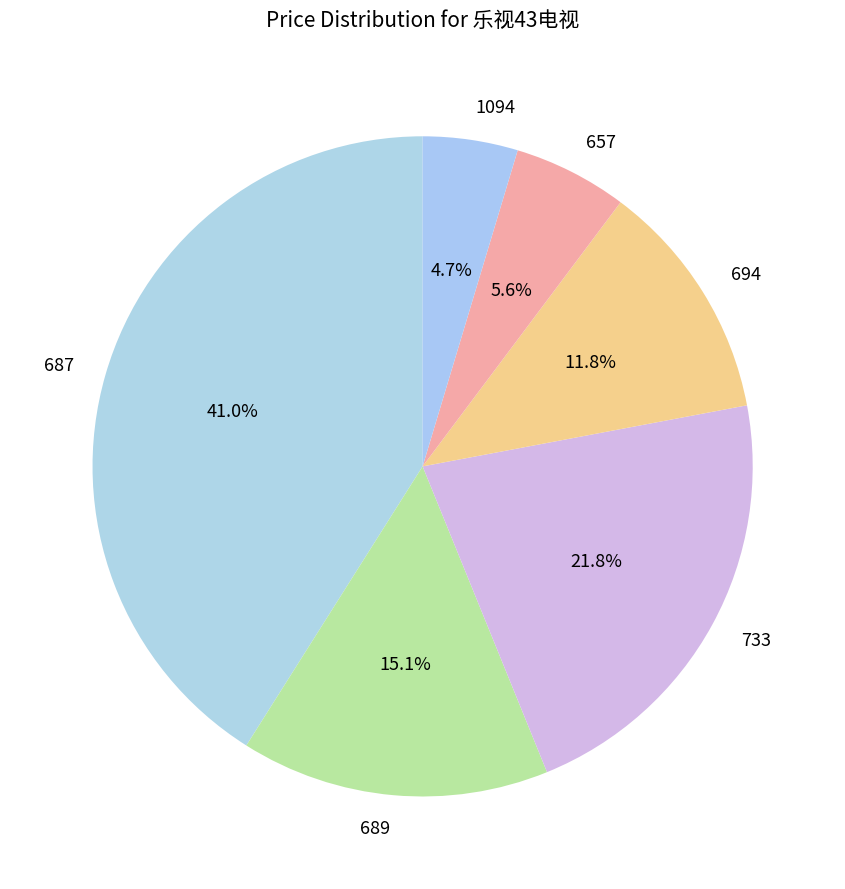

What portion of the pie excludes 689?

84.9%